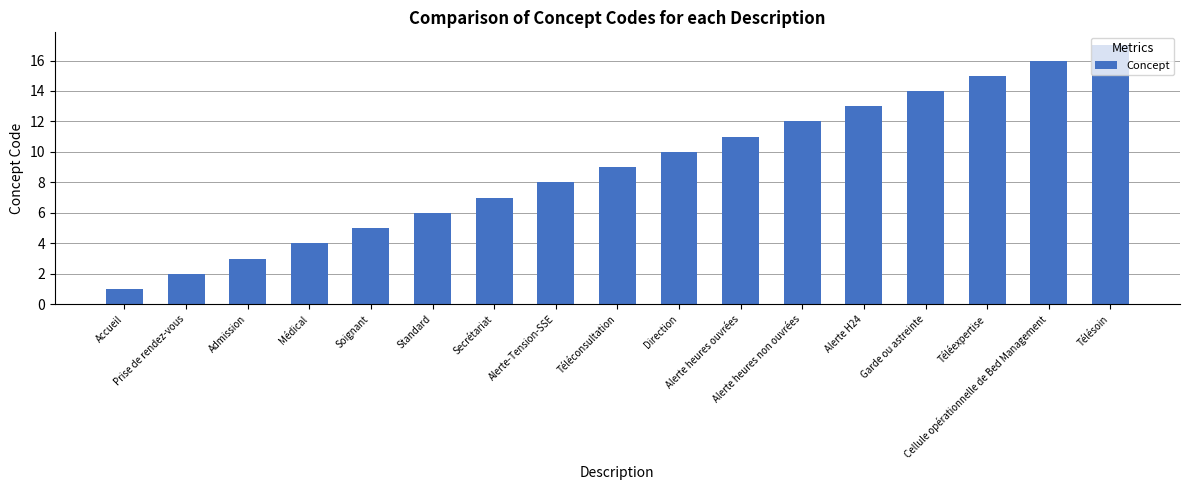

What value does the data have at Alerte heures non ouvrées?

12